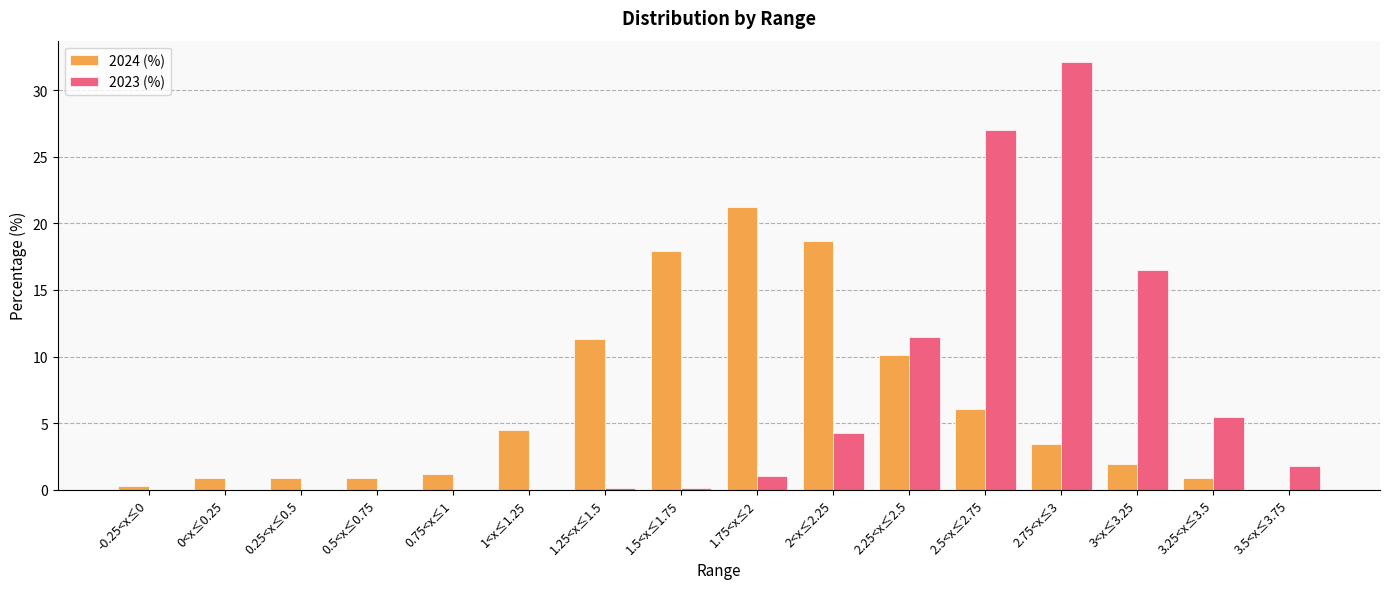

Which category has the highest value in the 2023 (%) series?

2.75<x≤3